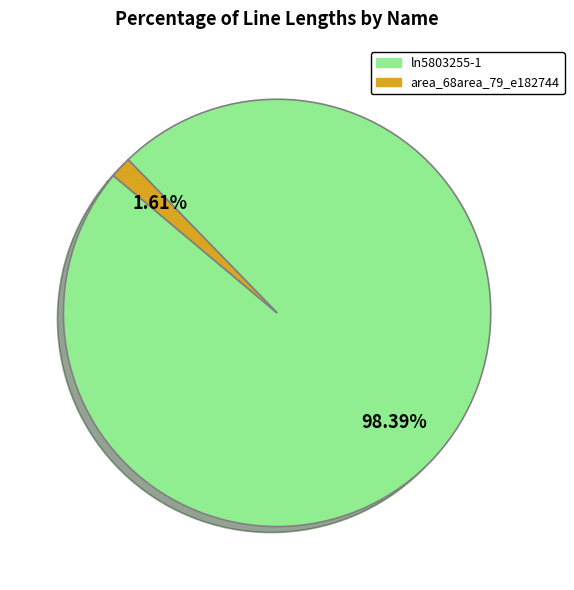

Combined, do ln5803255-1 and area_68area_79_e182744 account for over 50%?

Yes